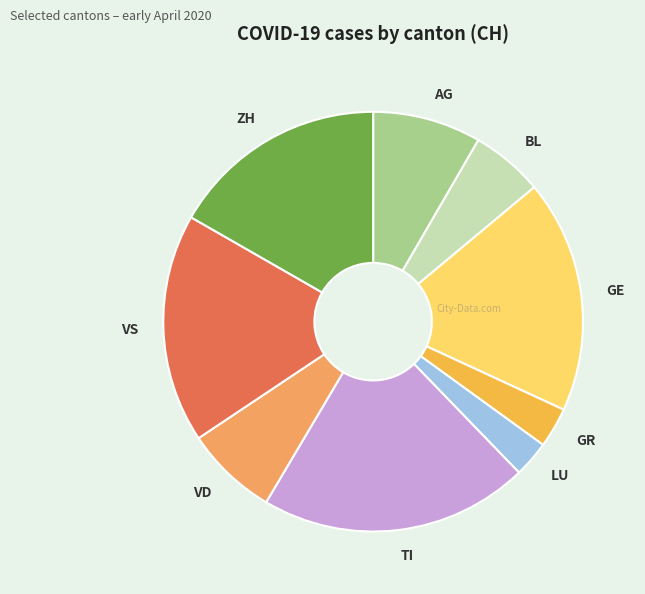

How many segments does this pie chart have?

9